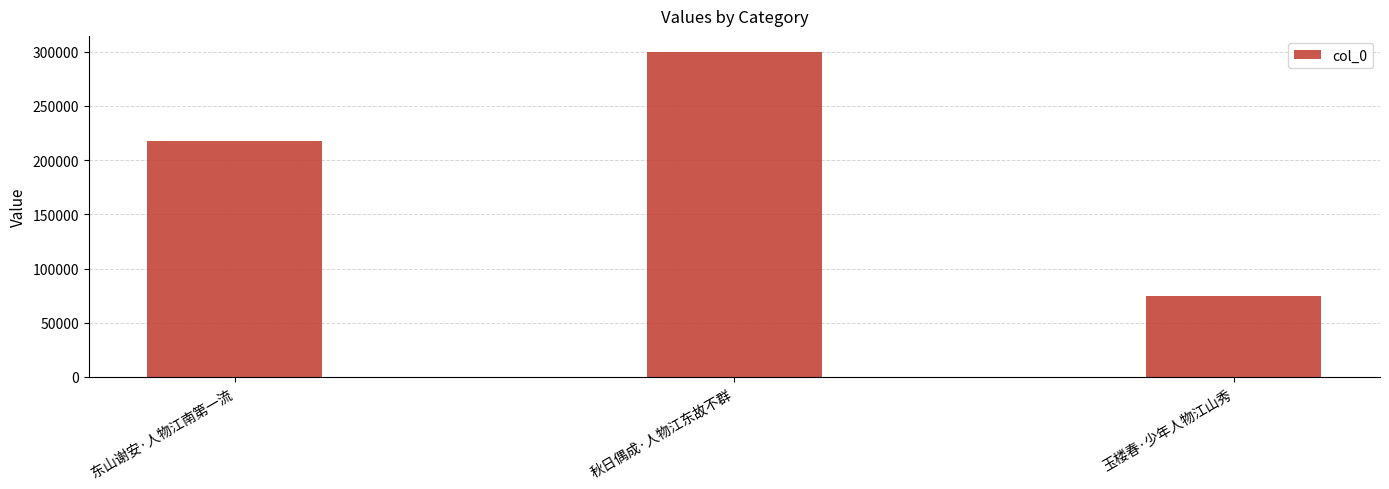

Where is the data nearest to the value 187325?

东山谢安·人物江南第一流